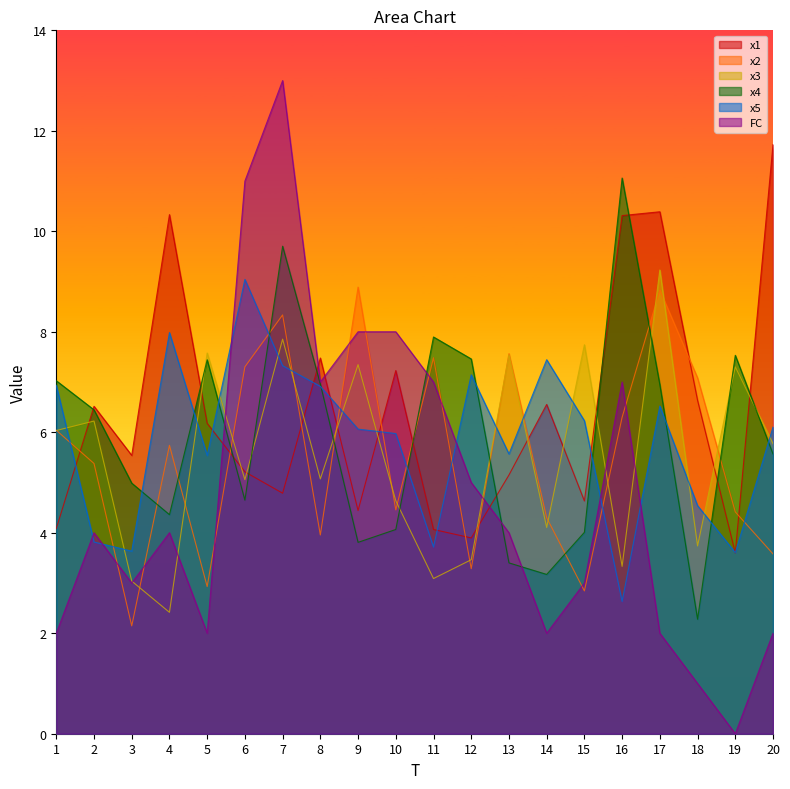

Reading left to right, what are all the values shown in this chart?

x1: 4.1	6.5	5.5	10.3	6.2	5.2	4.8	7.5	4.4	7.2	4.1	3.9	5.1	6.6	4.6	10.3	10.4	6.6	3.6	11.7
x2: 6.0	5.4	2.1	5.7	2.9	7.3	8.3	4.0	8.9	4.5	7.5	3.3	7.6	4.3	2.8	6.3	8.8	7.1	4.4	3.6
x3: 6.0	6.2	3.0	2.4	7.6	5.1	7.9	5.1	7.3	4.6	3.1	3.5	7.5	4.1	7.7	3.3	9.2	3.7	7.3	5.8
x4: 7.0	6.4	5.0	4.4	7.4	4.6	9.7	7.0	3.8	4.1	7.9	7.5	3.4	3.2	4.0	11.1	6.9	2.3	7.5	5.6
x5: 6.9	3.8	3.6	8.0	5.5	9.0	7.3	6.9	6.1	6.0	3.7	7.1	5.6	7.4	6.2	2.6	6.5	4.5	3.6	6.1
FC: 2.0	4.0	3.0	4.0	2.0	11.0	13.0	7.0	8.0	8.0	7.0	5.0	4.0	2.0	3.0	7.0	2.0	1.0	0.0	2.0